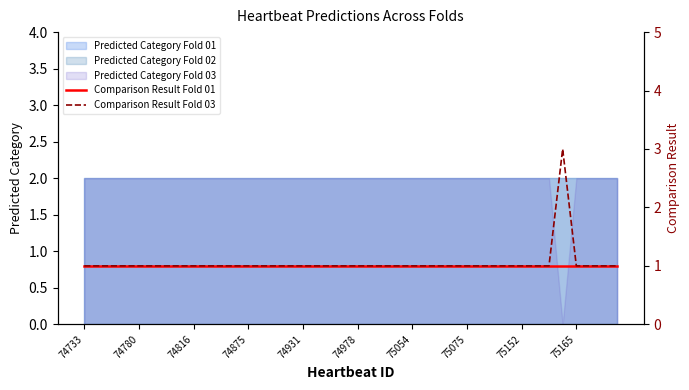

The value of Comparison Result Fold 03 at 27 is 0. True or false?

False